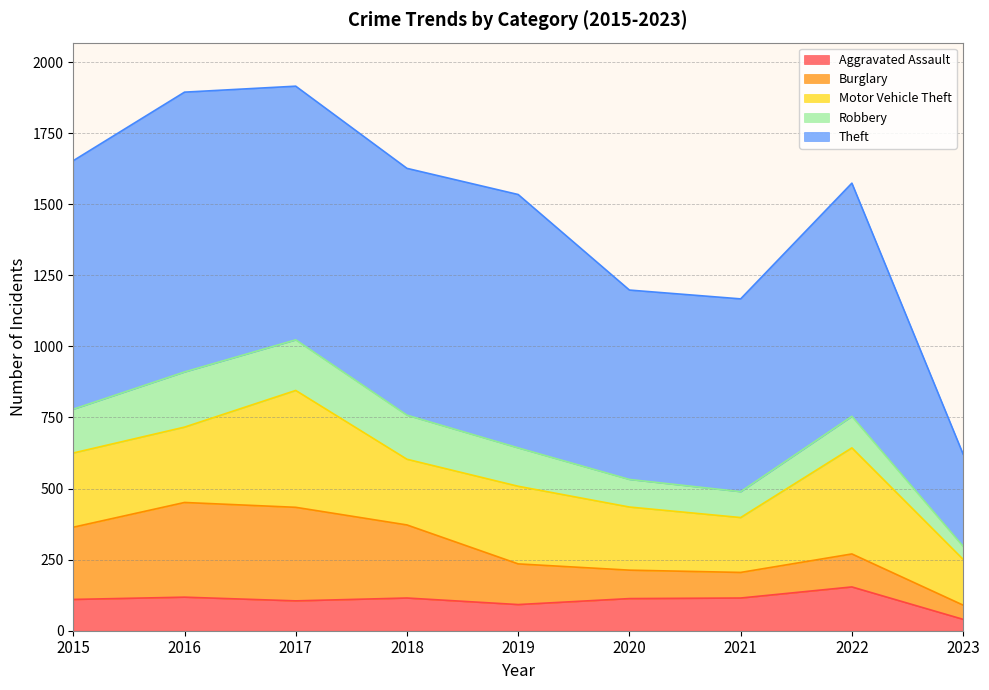

After their last crossing, which series has the higher values: Burglary or Robbery?

Burglary